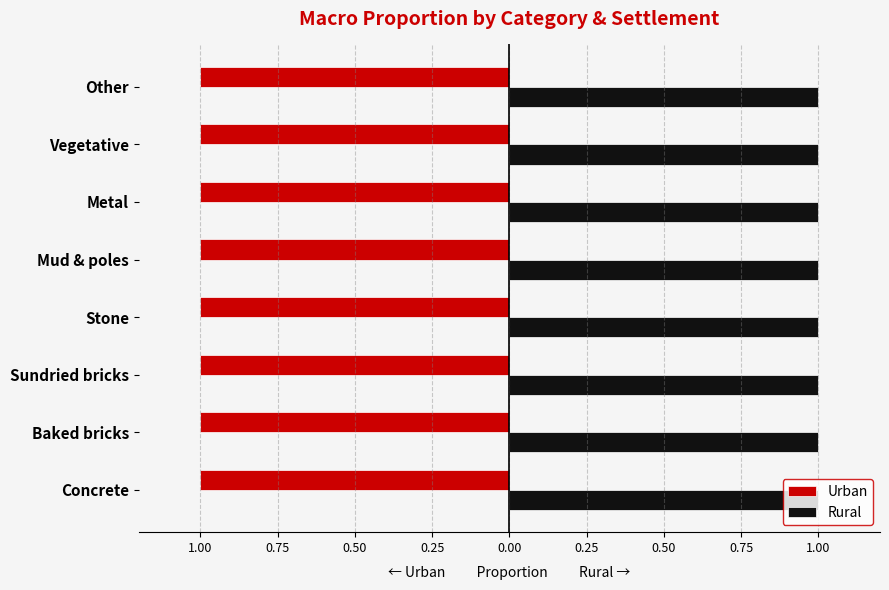

What is the label of the 2nd bar from the right?

Concrete (CR)